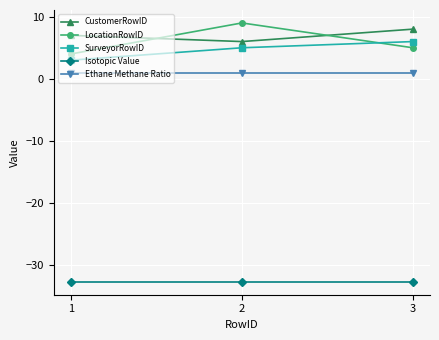

What is the difference between the highest and lowest values at 1?

39.7